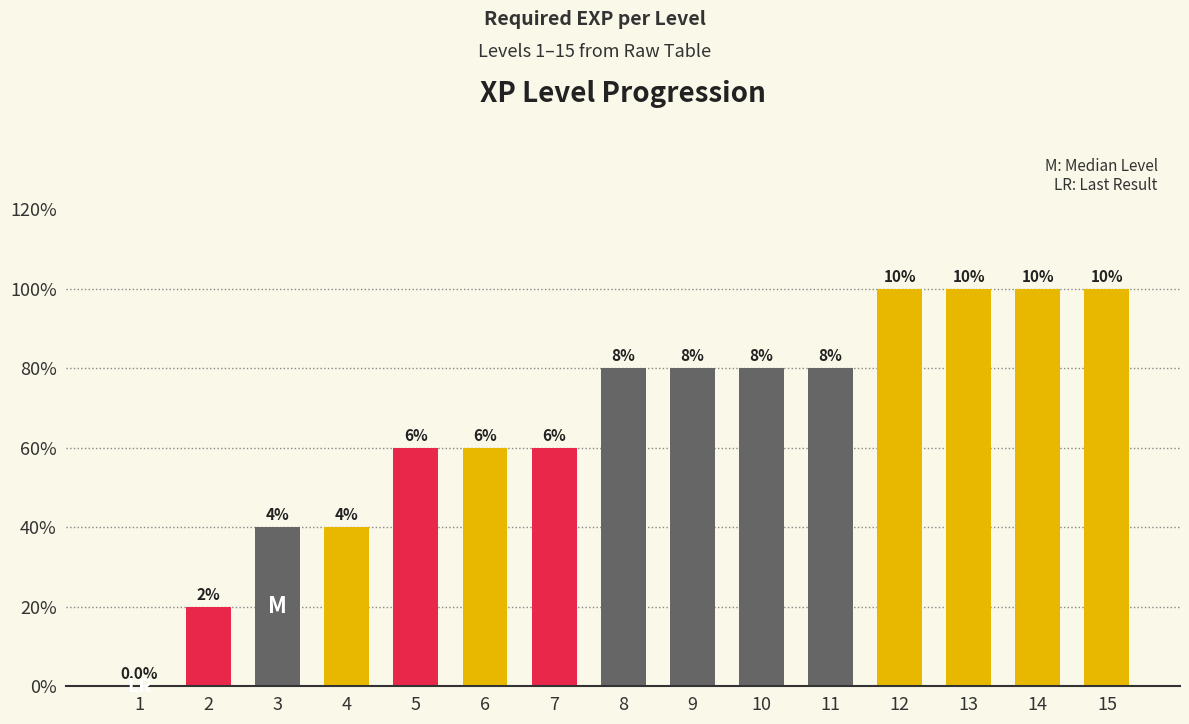

At which label is the value closest to 2?

3